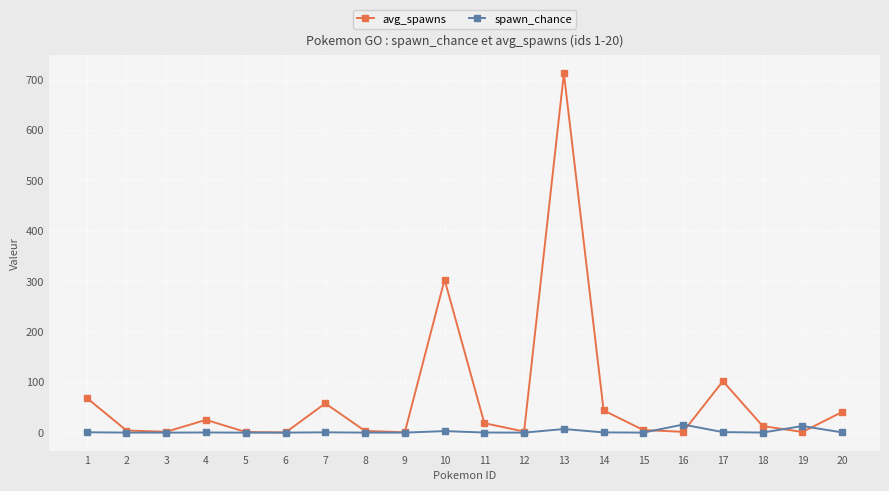

True or false: avg_spawns has a value of 25.3 at 4.

True